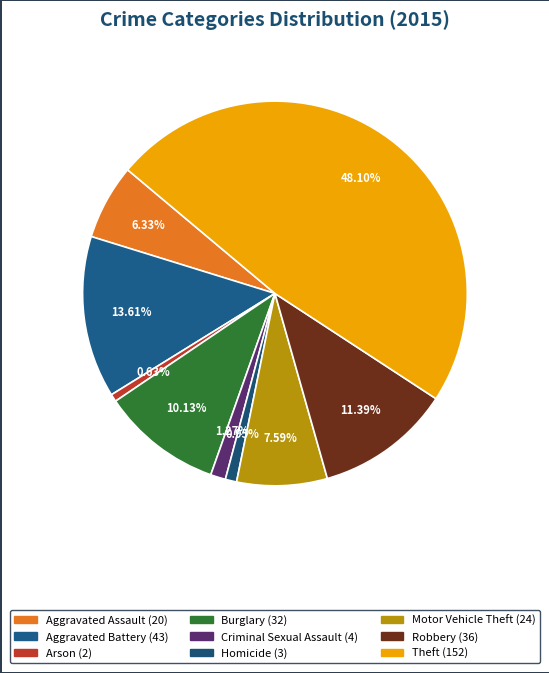

Which has a higher value, Homicide or Theft?

Theft